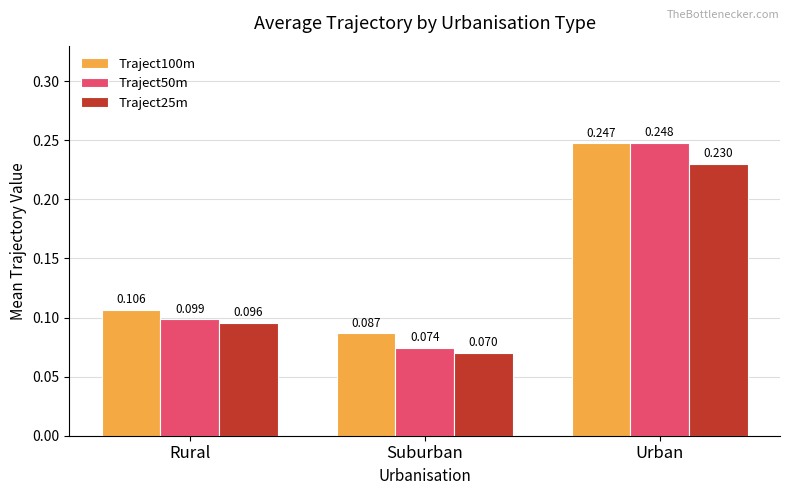

At which label is Traject50m closest to 0?

Suburban